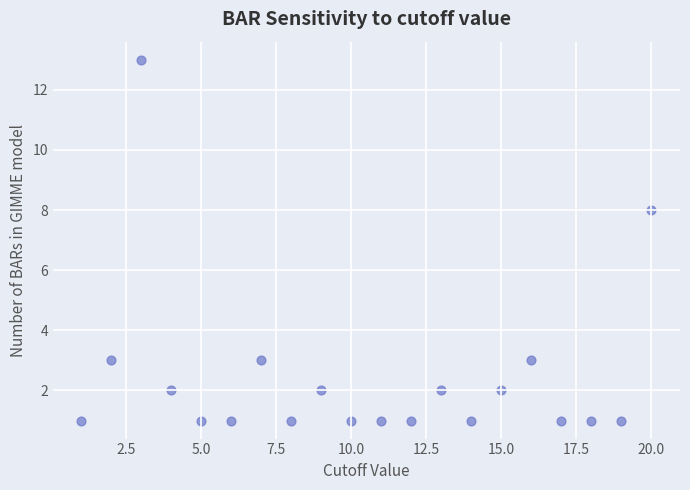

What is the range of X values (max minus min)?

19